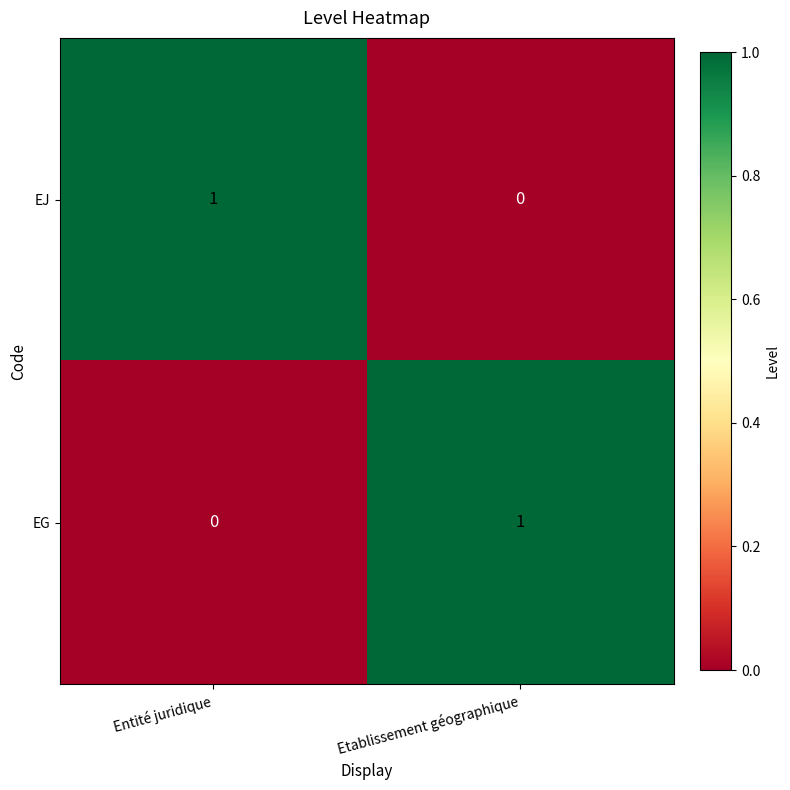

At Etablissement géographique, list the series in order from largest to smallest.

EG, EJ